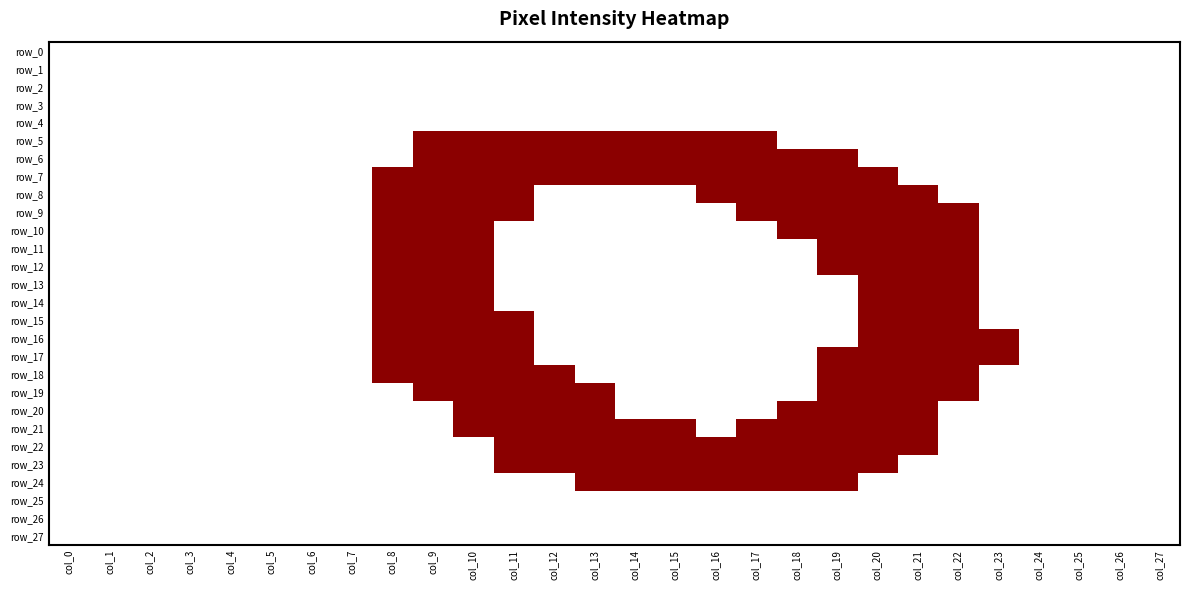

Reading left to right, list all the values displayed in this chart.

row_0: 0	0	0	0	0	0	0	0	0	0	0	0	0	0	0	0	0	0	0	0	0	0	0	0	0	0	0	0
row_1: 0	0	0	0	0	0	0	0	0	0	0	0	0	0	0	0	0	0	0	0	0	0	0	0	0	0	0	0
row_2: 0	0	0	0	0	0	0	0	0	0	0	0	0	0	0	0	0	0	0	0	0	0	0	0	0	0	0	0
row_3: 0	0	0	0	0	0	0	0	0	0	0	0	0	0	0	0	0	0	0	0	0	0	0	0	0	0	0	0
row_4: 0	0	0	0	0	0	0	0	0	0	0	0	0	0	0	0	0	0	0	0	0	0	0	0	0	0	0	0
row_5: 0	0	0	0	0	0	0	0	0	39	227	254	254	240	191	191	122	6	0	0	0	0	0	0	0	0	0	0
row_6: 0	0	0	0	0	0	0	0	0	137	253	253	253	253	253	253	254	242	121	17	0	0	0	0	0	0	0	0
row_7: 0	0	0	0	0	0	0	0	85	249	253	233	68	26	33	159	254	253	253	189	20	0	0	0	0	0	0	0
row_8: 0	0	0	0	0	0	0	0	94	253	253	87	0	0	0	0	104	207	253	253	222	56	0	0	0	0	0	0
row_9: 0	0	0	0	0	0	0	0	94	253	235	49	0	0	0	0	0	23	197	253	253	186	21	0	0	0	0	0
row_10: 0	0	0	0	0	0	0	0	94	253	186	0	0	0	0	0	0	0	25	196	253	253	108	0	0	0	0	0
row_11: 0	0	0	0	0	0	0	0	94	253	186	0	0	0	0	0	0	0	0	81	253	253	213	0	0	0	0	0
row_12: 0	0	0	0	0	0	0	0	179	253	186	0	0	0	0	0	0	0	0	30	220	253	213	0	0	0	0	0
row_13: 0	0	0	0	0	0	0	0	228	253	186	0	0	0	0	0	0	0	0	0	201	253	213	0	0	0	0	0
row_14: 0	0	0	0	0	0	0	0	228	253	186	0	0	0	0	0	0	0	0	0	130	253	213	0	0	0	0	0
row_15: 0	0	0	0	0	0	0	0	95	254	254	67	0	0	0	0	0	0	0	0	68	254	214	0	0	0	0	0
row_16: 0	0	0	0	0	0	0	0	94	253	253	123	0	0	0	0	0	0	0	0	124	253	230	40	0	0	0	0
row_17: 0	0	0	0	0	0	0	0	94	253	253	199	0	0	0	0	0	0	0	30	220	253	217	10	0	0	0	0
row_18: 0	0	0	0	0	0	0	0	65	241	253	217	26	0	0	0	0	0	0	81	253	253	170	0	0	0	0	0
row_19: 0	0	0	0	0	0	0	0	0	87	239	253	196	25	0	0	0	0	0	117	253	211	17	0	0	0	0	0
row_20: 0	0	0	0	0	0	0	0	0	0	172	253	253	122	0	0	0	0	20	222	253	101	0	0	0	0	0	0
row_21: 0	0	0	0	0	0	0	0	0	0	57	243	253	245	167	19	0	18	190	253	253	66	0	0	0	0	0	0
row_22: 0	0	0	0	0	0	0	0	0	0	0	103	253	253	253	204	161	200	253	253	196	25	0	0	0	0	0	0
row_23: 0	0	0	0	0	0	0	0	0	0	0	23	128	248	253	253	255	253	253	206	22	0	0	0	0	0	0	0
row_24: 0	0	0	0	0	0	0	0	0	0	0	0	0	76	127	253	255	253	132	82	0	0	0	0	0	0	0	0
row_25: 0	0	0	0	0	0	0	0	0	0	0	0	0	0	0	0	0	0	0	0	0	0	0	0	0	0	0	0
row_26: 0	0	0	0	0	0	0	0	0	0	0	0	0	0	0	0	0	0	0	0	0	0	0	0	0	0	0	0
row_27: 0	0	0	0	0	0	0	0	0	0	0	0	0	0	0	0	0	0	0	0	0	0	0	0	0	0	0	0